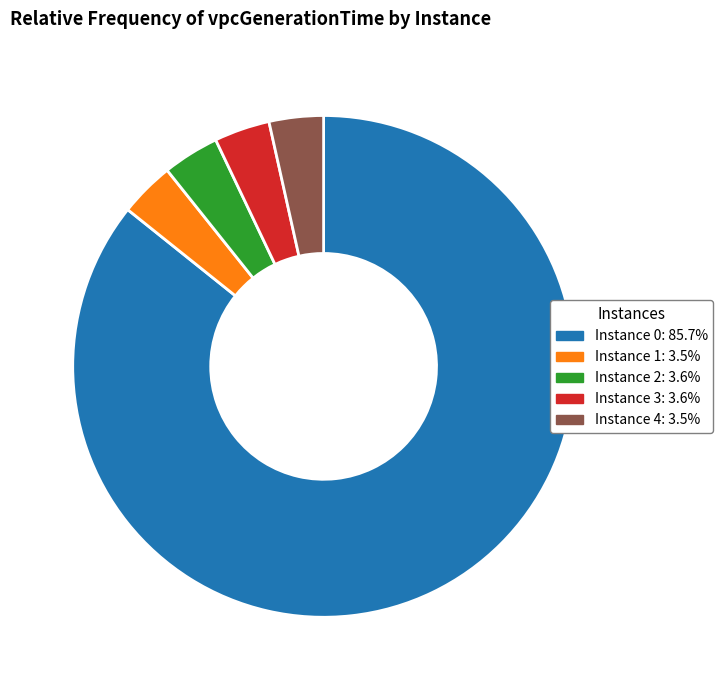

Does any single category account for the majority?

Yes